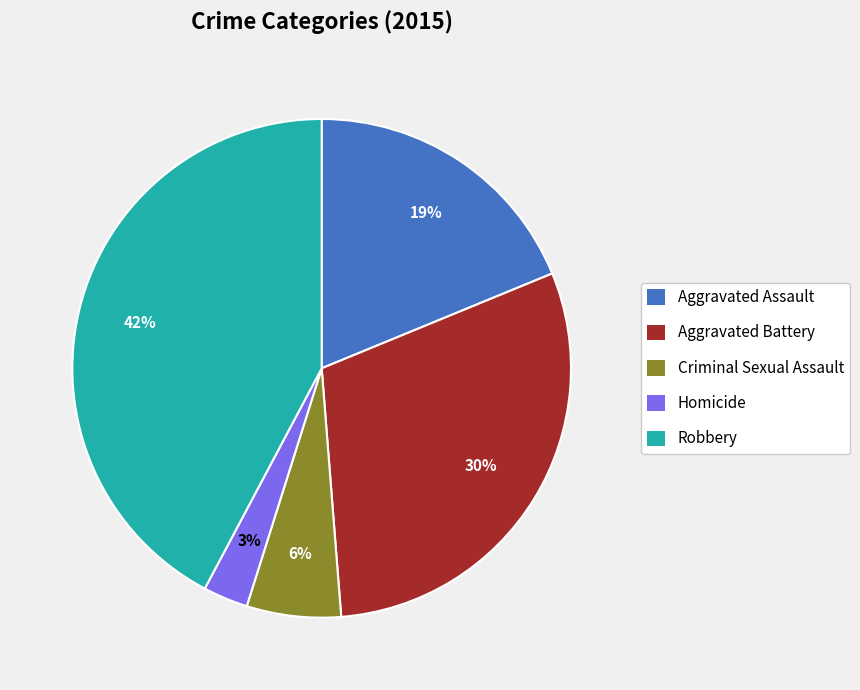

To the nearest percent, what is the difference between the Homicide and Robbery slice percentages?

39%